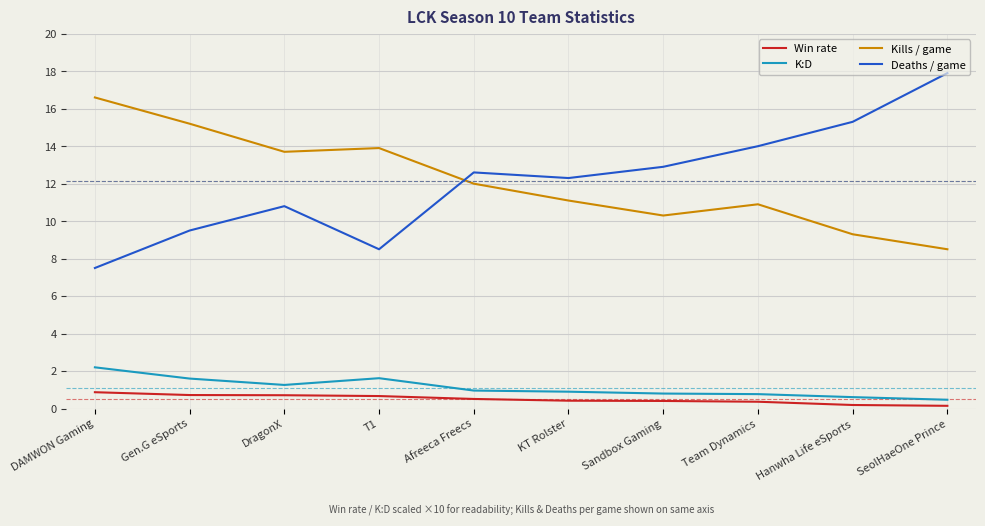

What is the total value across all series at SeolHaeOne Prince?

27.0